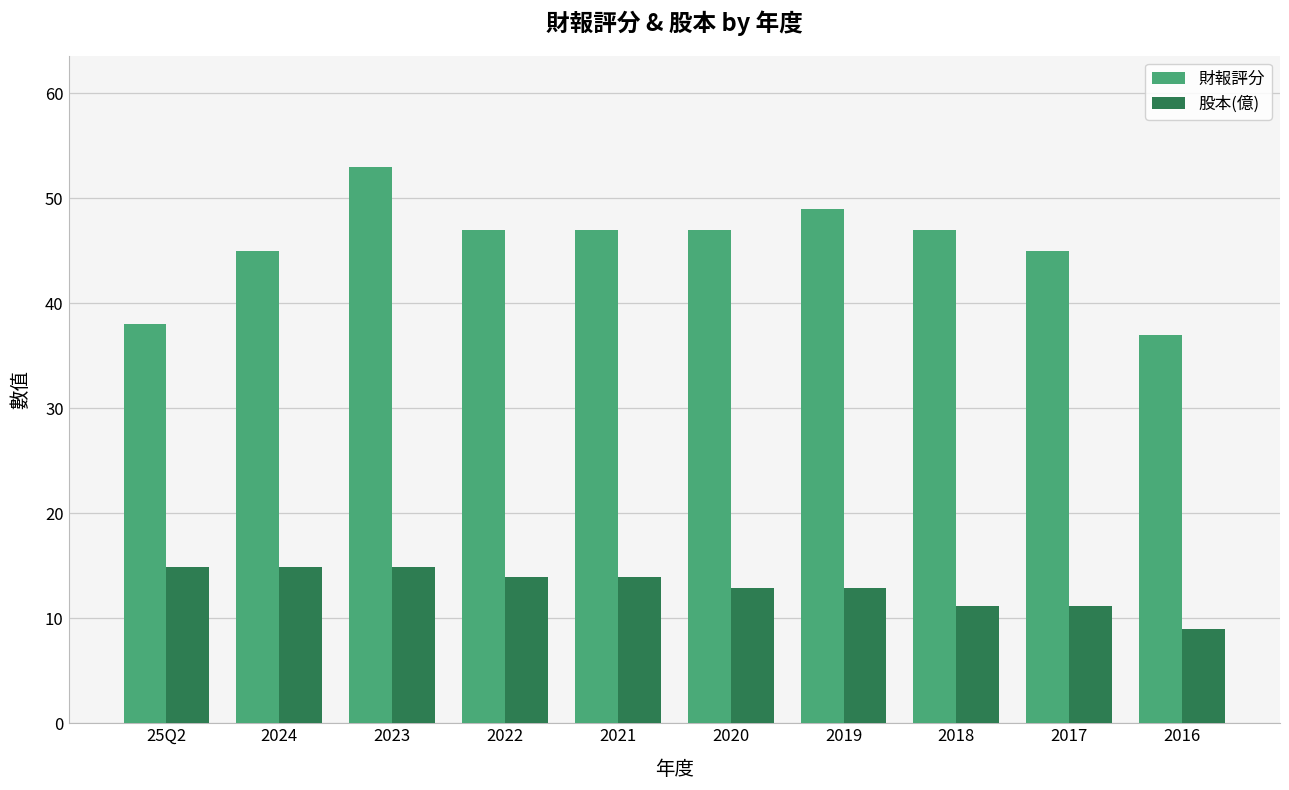

Is it true that 財報評分 equals 74.1 at 2021?

False